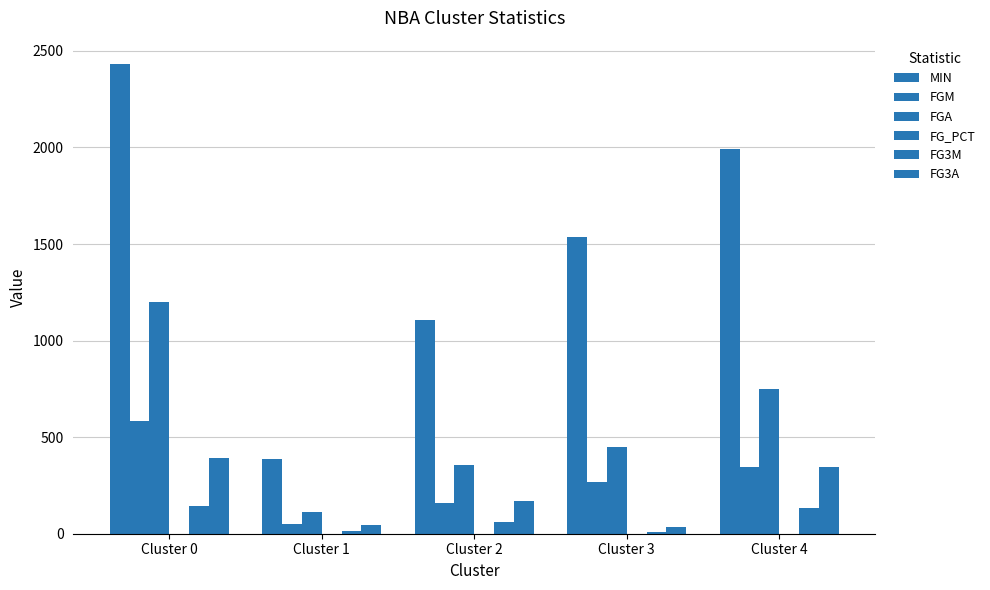

At which label does FG3M reach its minimum?

Cluster 3